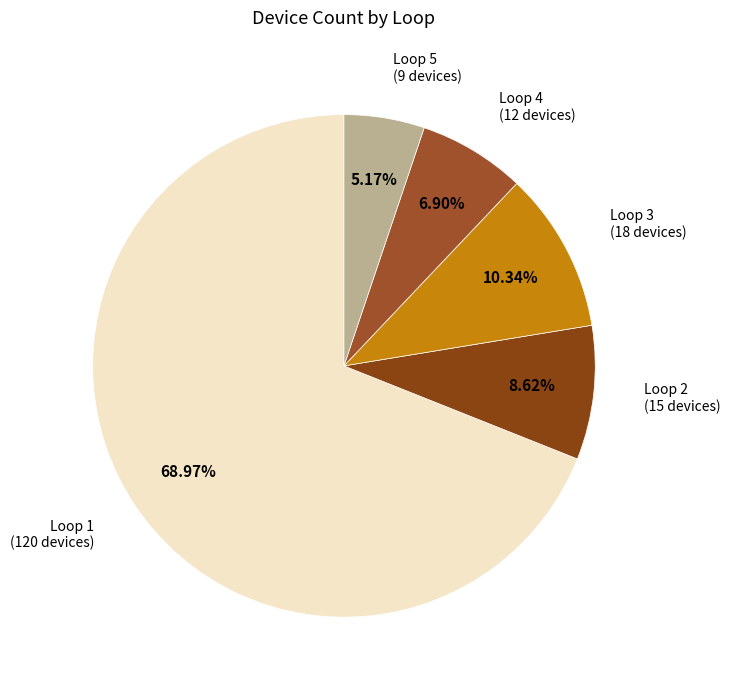

To the nearest percent, what portion does Loop 4 represent?

7%